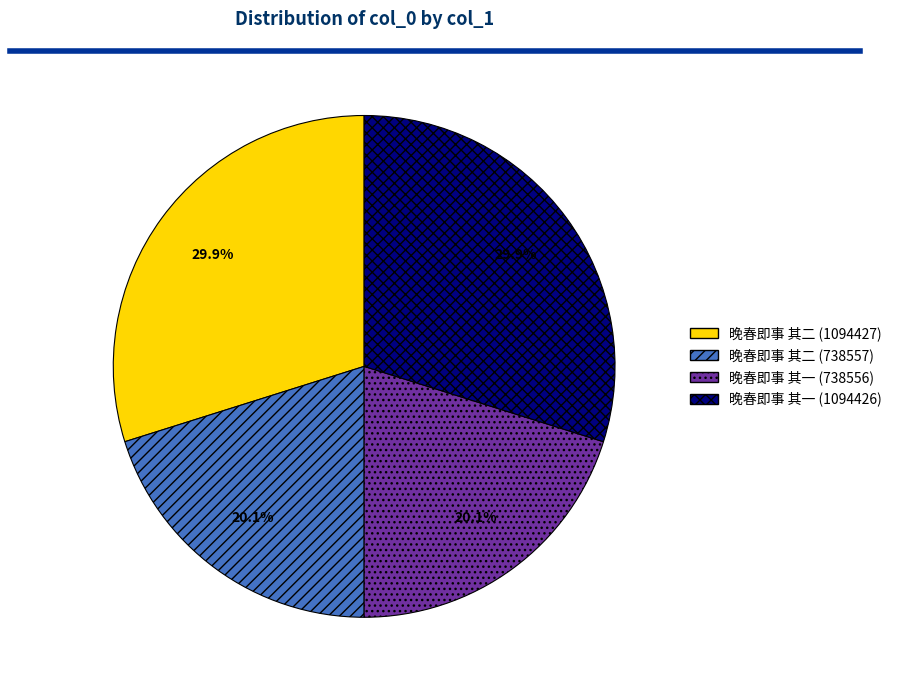

Does 晚春即事 其一 (738556) account for over 50% of the chart?

No